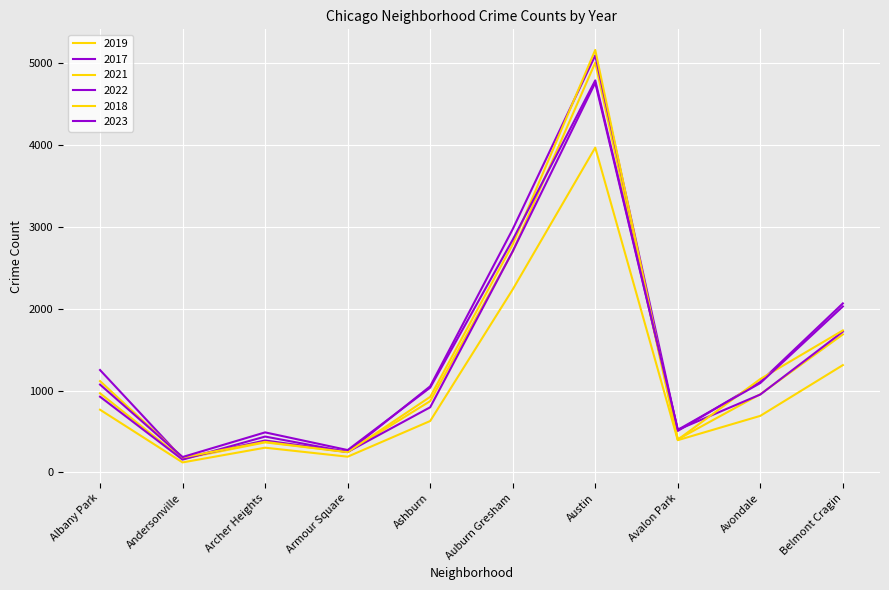

How many series are shown in this chart?

6